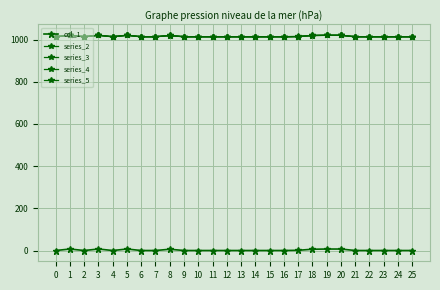

Does the chart have visible grid lines?

Yes